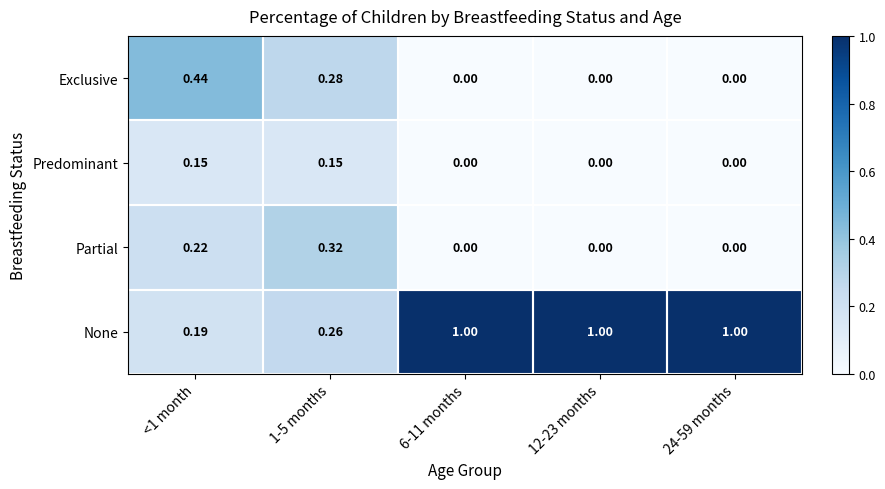

What is the spread (max minus min) of values at 24-59 months?

1.0